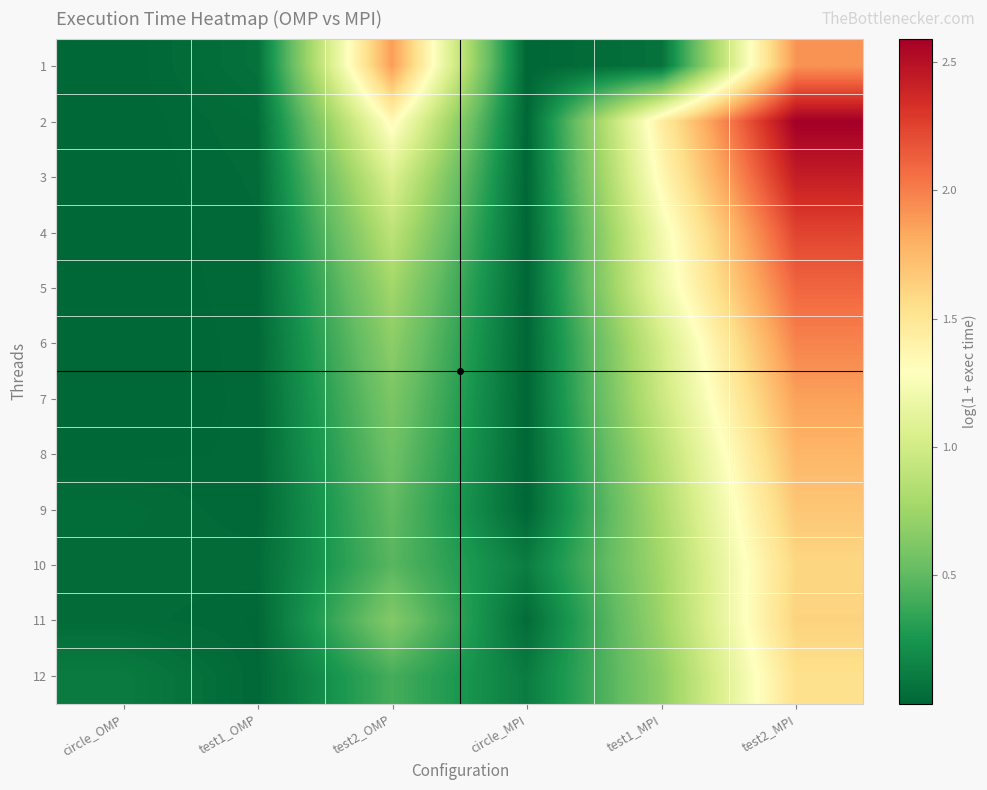

Reading left to right, what are all the values shown in this chart?

1: circle_OMP=0.0	test1_OMP=0.1	test2_OMP=1.9	circle_MPI=0.0	test1_MPI=0.1	test2_MPI=1.9
2: circle_OMP=0.0	test1_OMP=0.0	test2_OMP=1.3	circle_MPI=0.0	test1_MPI=1.4	test2_MPI=2.6
3: circle_OMP=0.0	test1_OMP=0.0	test2_OMP=1.1	circle_MPI=0.0	test1_MPI=1.3	test2_MPI=2.4
4: circle_OMP=0.0	test1_OMP=0.0	test2_OMP=0.9	circle_MPI=0.0	test1_MPI=1.2	test2_MPI=2.2
5: circle_OMP=0.0	test1_OMP=0.0	test2_OMP=0.8	circle_MPI=0.0	test1_MPI=1.2	test2_MPI=2.1
6: circle_OMP=0.0	test1_OMP=0.0	test2_OMP=0.7	circle_MPI=0.0	test1_MPI=1.0	test2_MPI=2.0
7: circle_OMP=0.0	test1_OMP=0.0	test2_OMP=0.6	circle_MPI=0.0	test1_MPI=1.0	test2_MPI=1.9
8: circle_OMP=0.0	test1_OMP=0.0	test2_OMP=0.6	circle_MPI=0.0	test1_MPI=0.9	test2_MPI=1.8
9: circle_OMP=0.0	test1_OMP=0.0	test2_OMP=0.5	circle_MPI=0.0	test1_MPI=0.8	test2_MPI=1.7
10: circle_OMP=0.0	test1_OMP=0.0	test2_OMP=0.5	circle_MPI=0.1	test1_MPI=0.8	test2_MPI=1.6
11: circle_OMP=0.0	test1_OMP=0.0	test2_OMP=0.6	circle_MPI=0.0	test1_MPI=0.7	test2_MPI=1.6
12: circle_OMP=0.1	test1_OMP=0.0	test2_OMP=0.4	circle_MPI=0.1	test1_MPI=0.7	test2_MPI=1.5